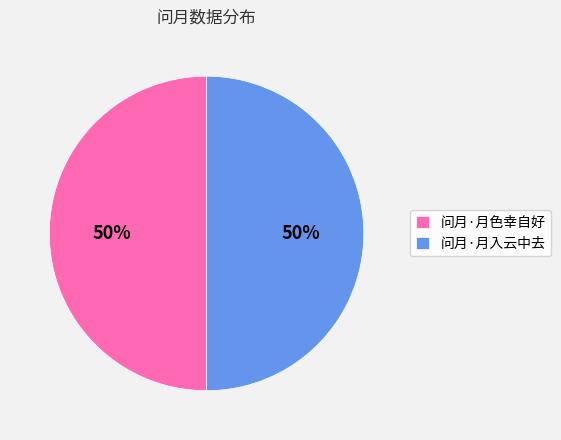

What is the ratio of the value at 问月·月入云中去 to the value at 问月·月色幸自好?

1.0